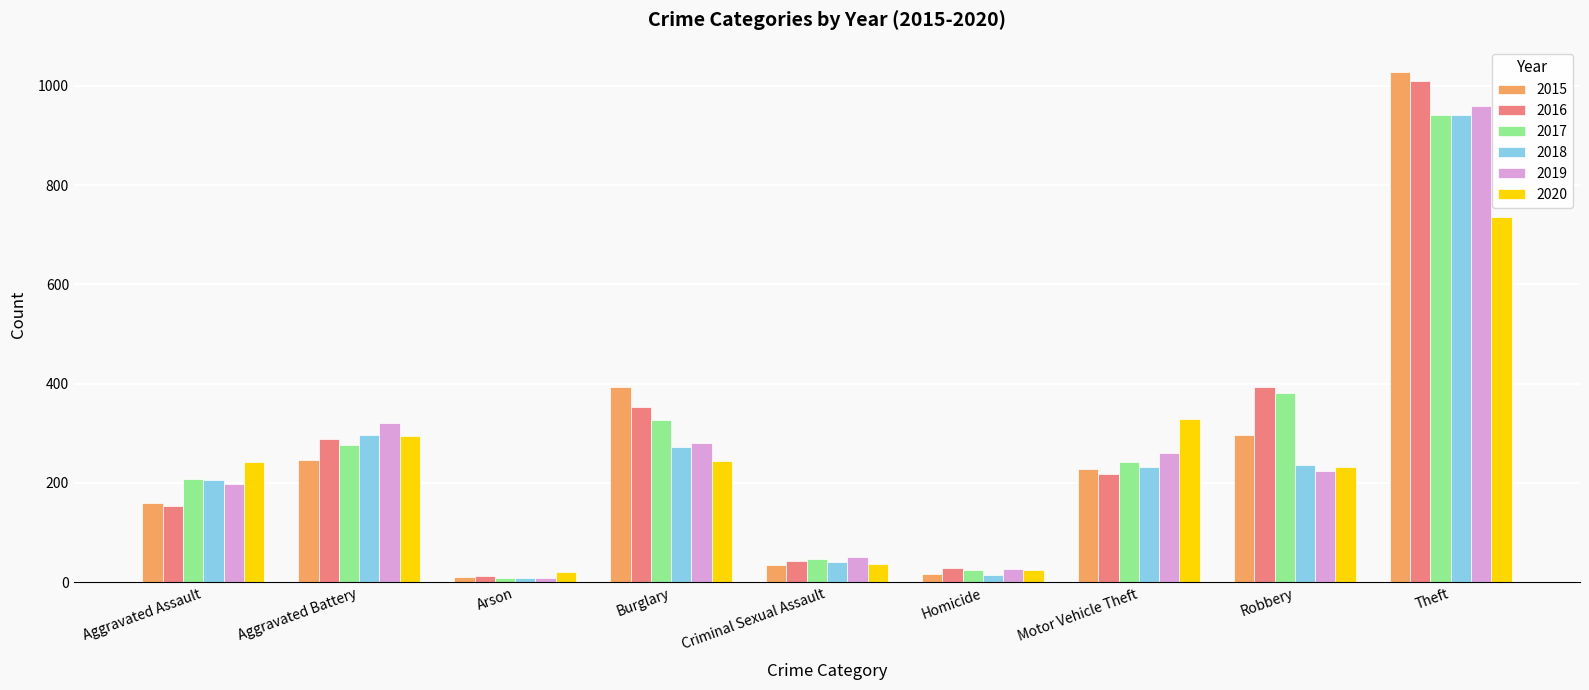

Is the value of 2016 at Robbery greater than the value of 2015 at Robbery?

Yes